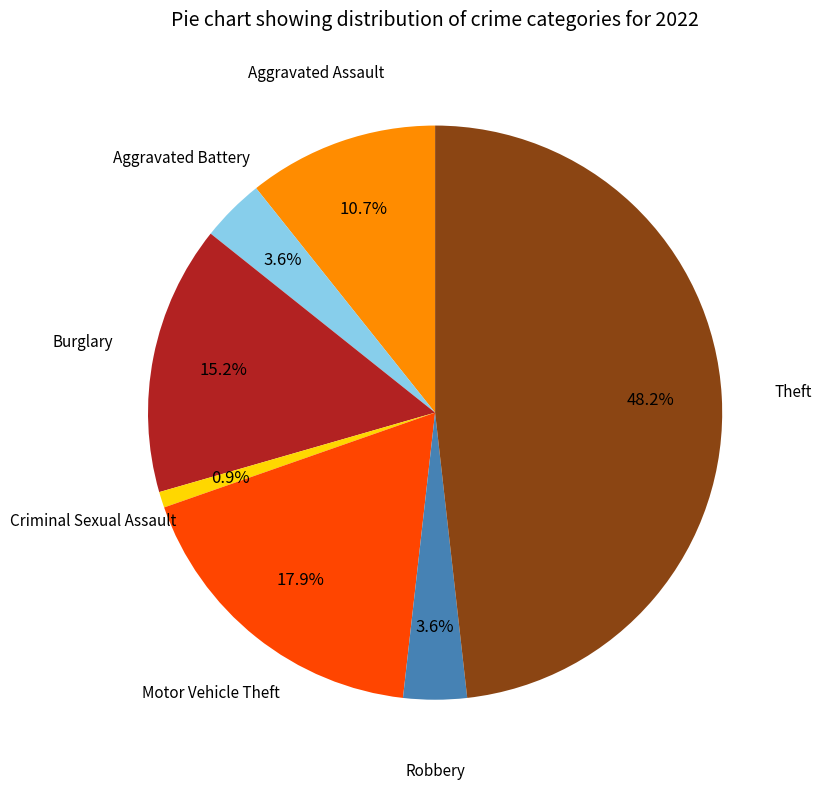

How much of the chart is everything except Aggravated Battery?

96.4%